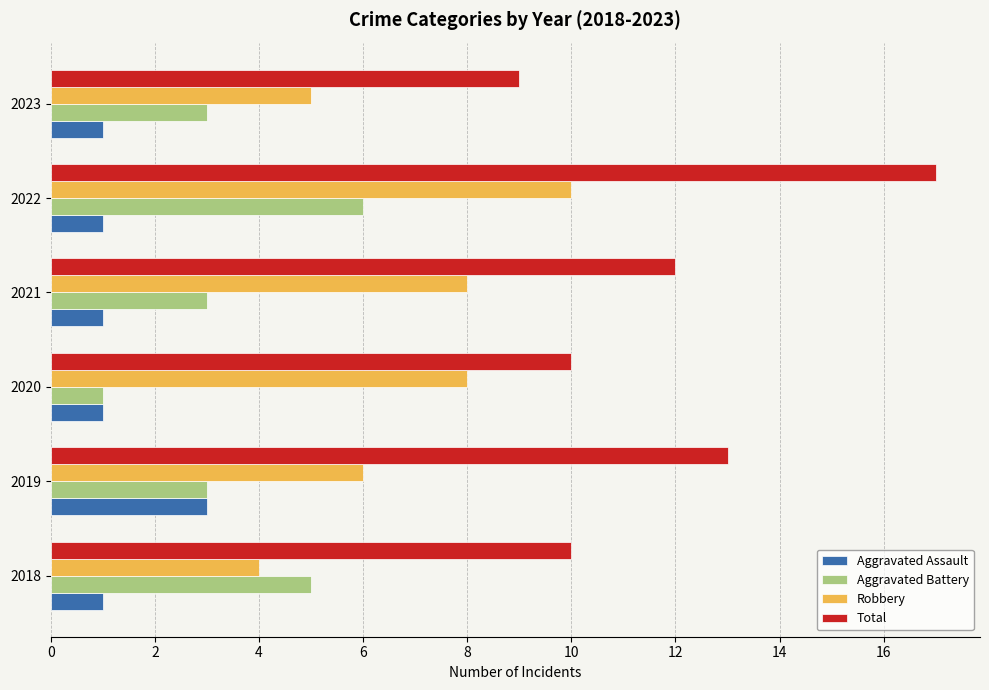

Read the Robbery value at 2020.

8